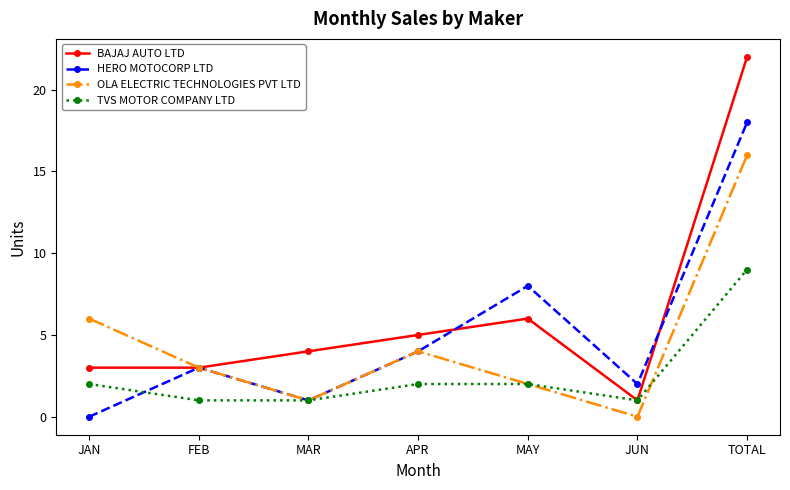

Is it true that BAJAJ AUTO LTD equals 1 at JUN?

True